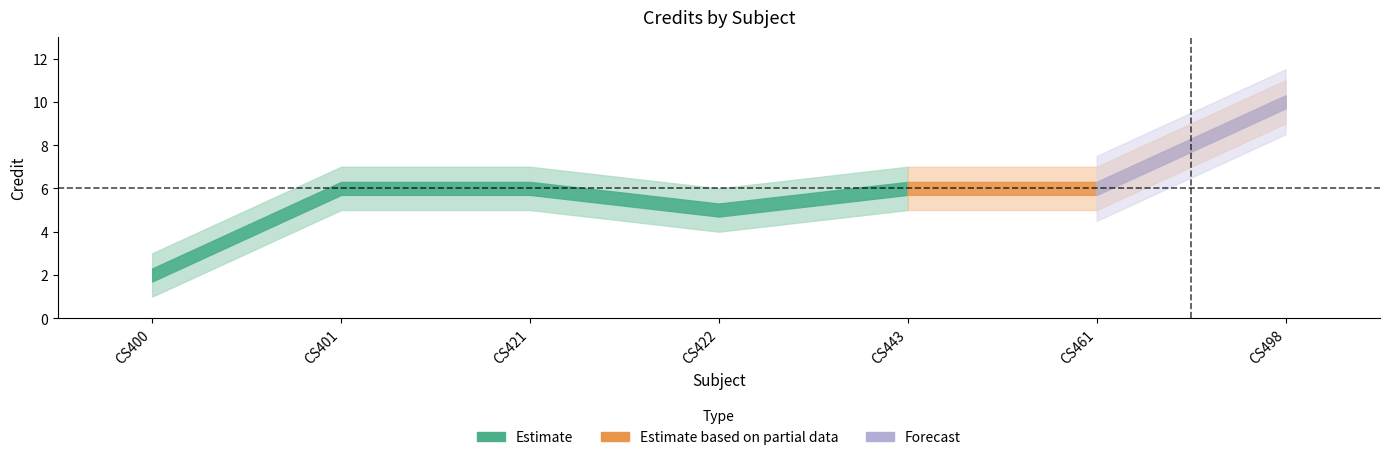

Which label corresponds to the smallest value in the chart?

CS400